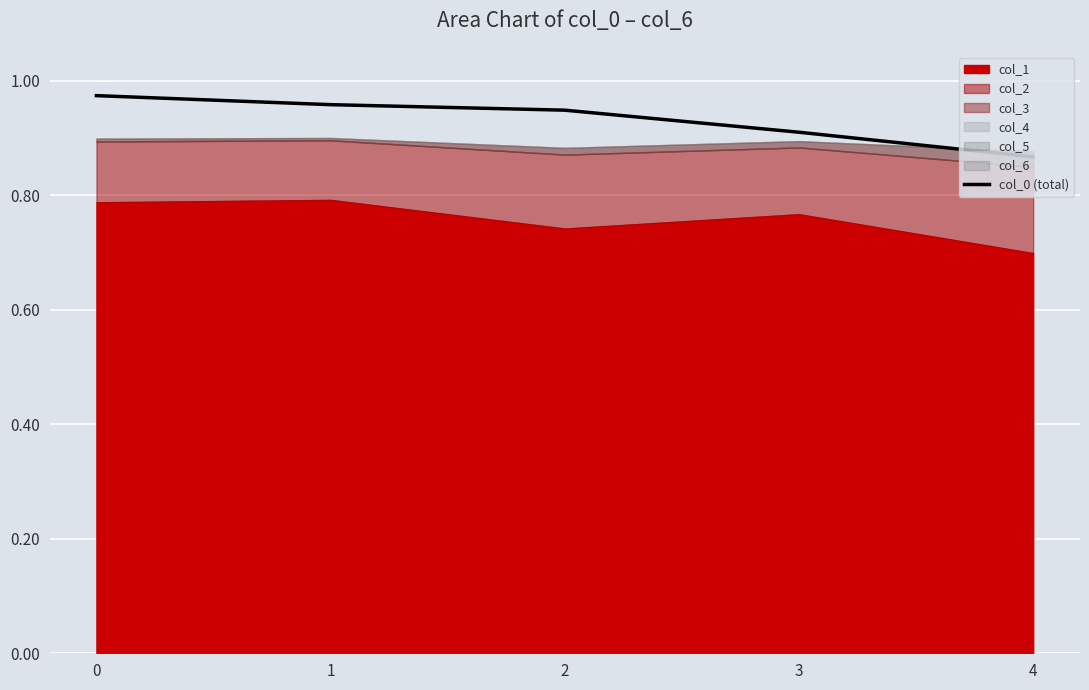

List the labels in order of value, largest first.

0, 1, 2, 3, 4